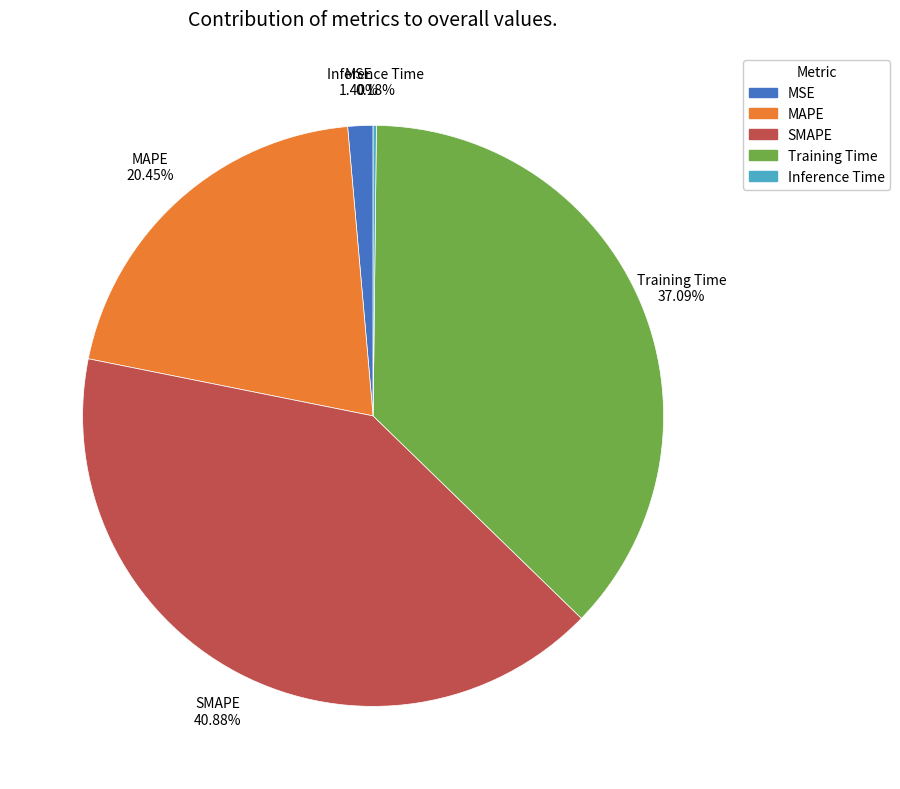

Which has a higher value, Training Time or MAPE?

Training Time